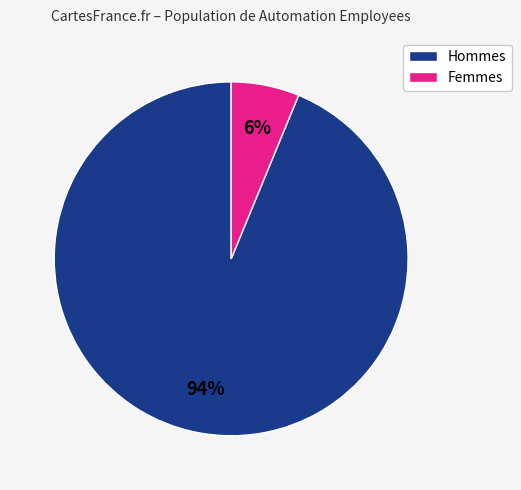

Is there a majority slice in this chart?

Yes